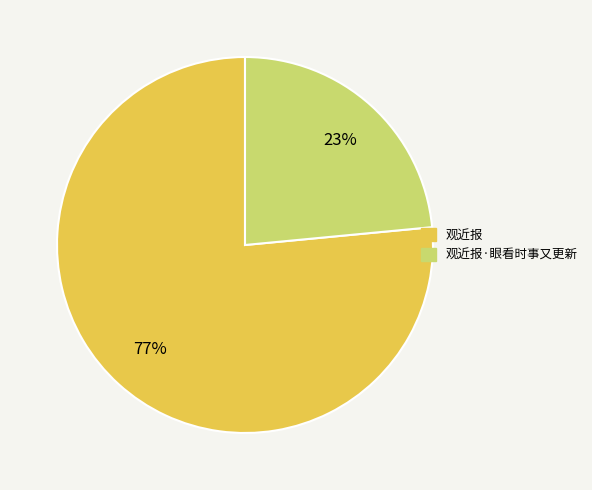

To the nearest percent, what is the average slice percentage?

50%